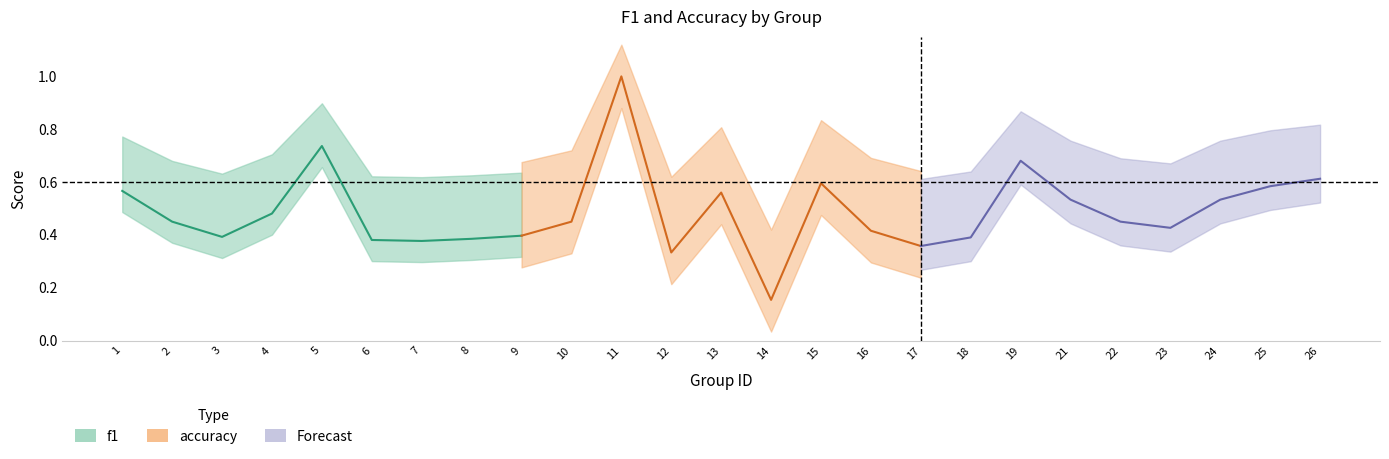

True or false: accuracy has more than 2 points higher than both neighbors.

True